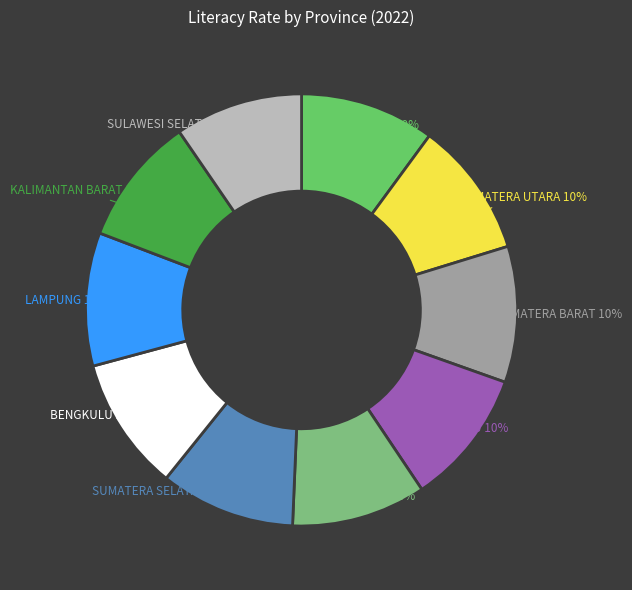

To the nearest percent, what is the average slice percentage?

10%